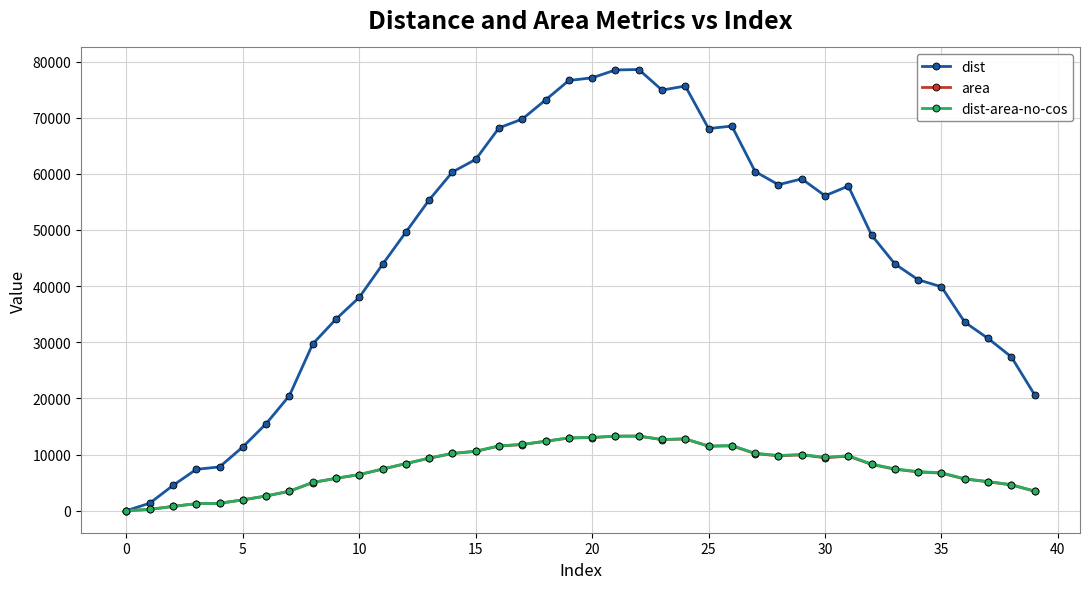

Which series has the largest total across all categories?

dist